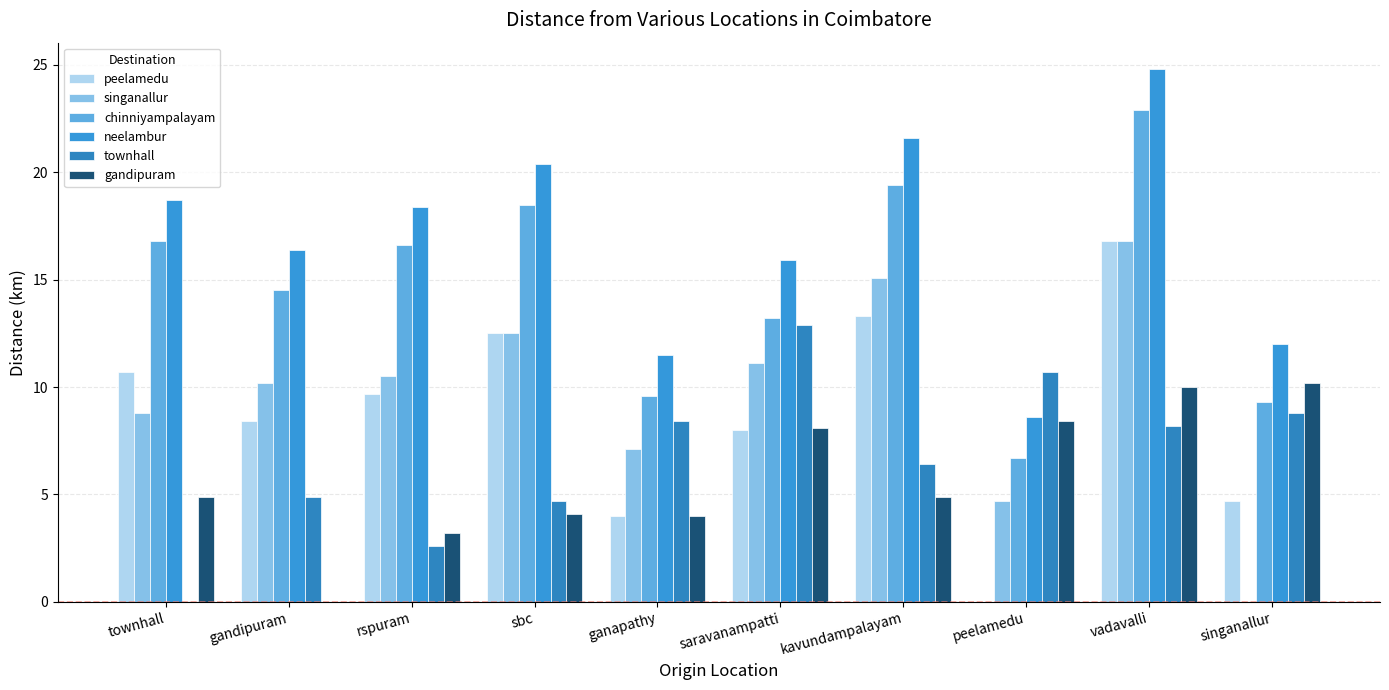

List the labels in order of gandipuram value, largest first.

singanallur, vadavalli, peelamedu, saravanampatti, townhall, kavundampalayam, sbc, ganapathy, rspuram, gandipuram